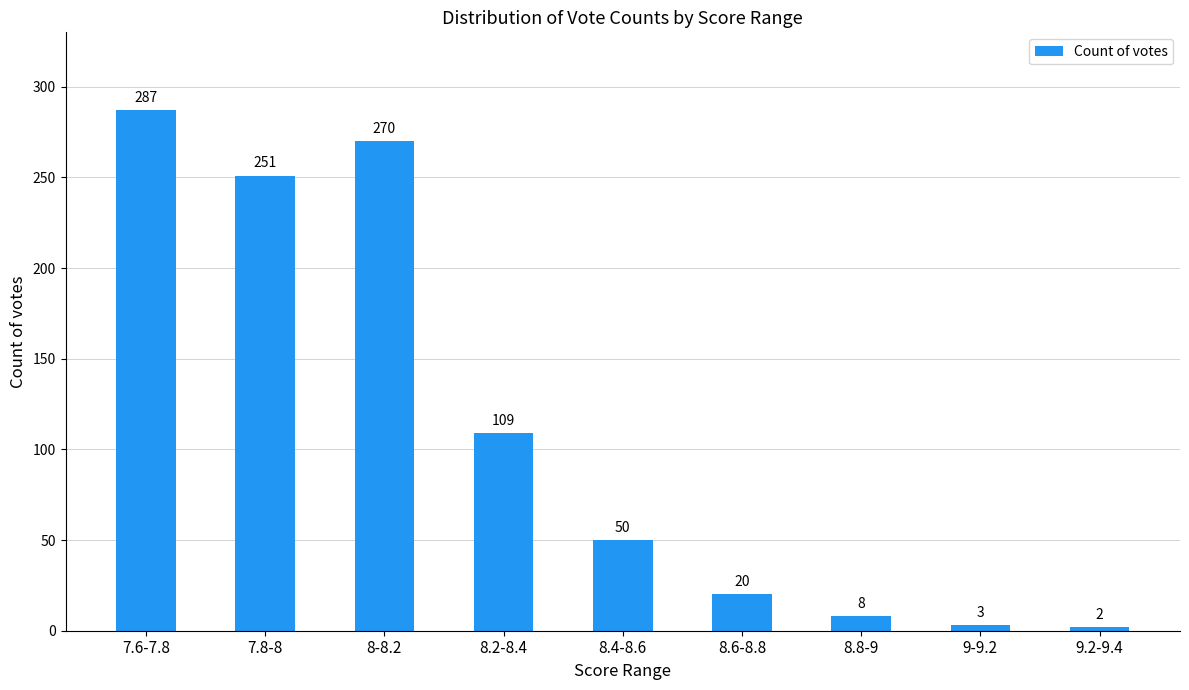

What position from the left is 9.2-9.4?

9